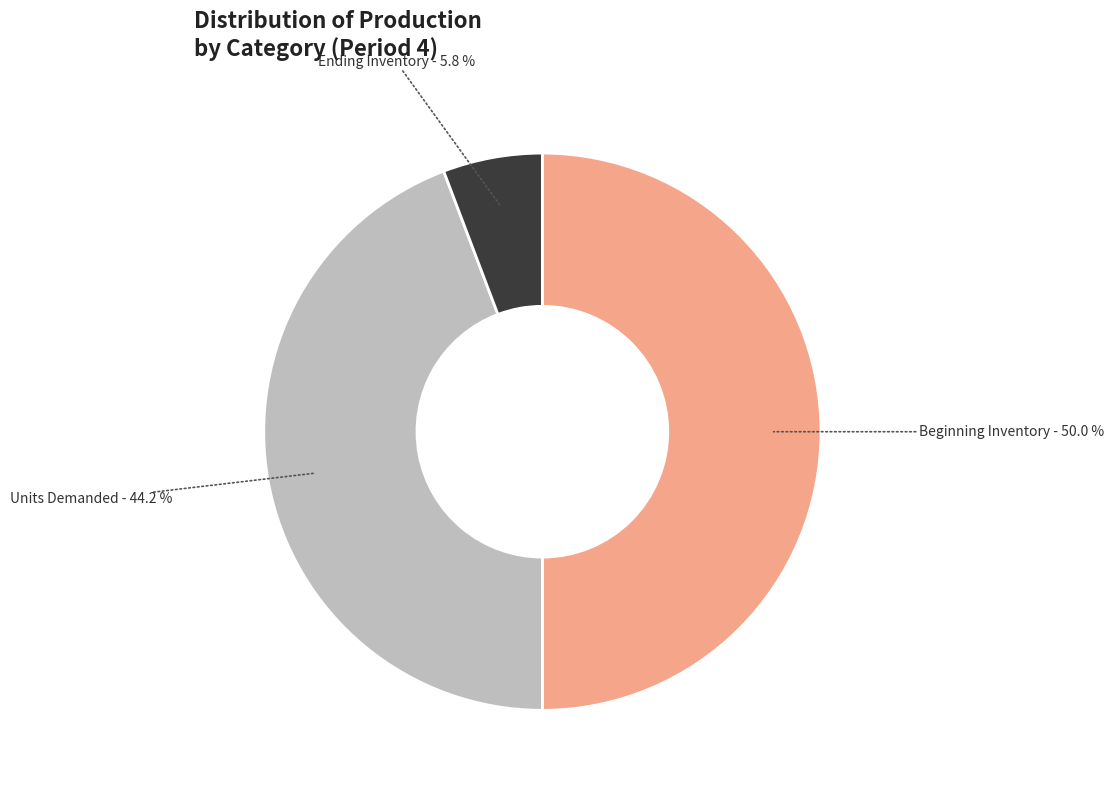

Which has a higher value, Units Demanded or Beginning Inventory?

Beginning Inventory